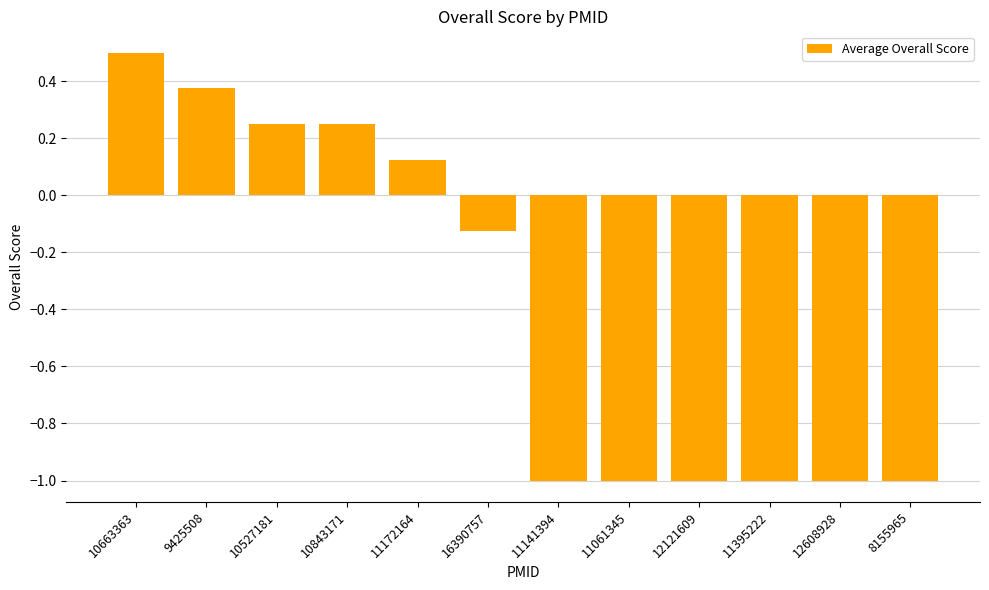

True or false: the data shows 0.4 at 10843171.

False